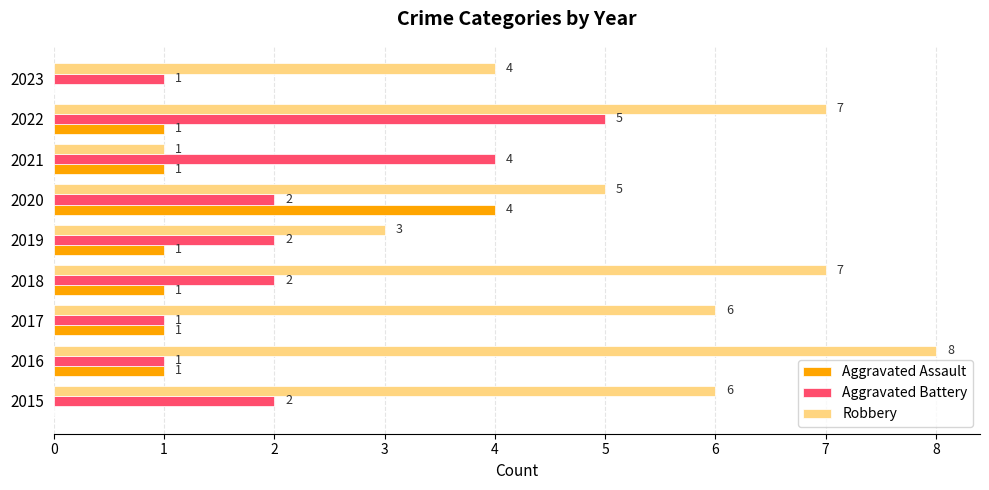

At which label is Robbery closest to 4?

2023